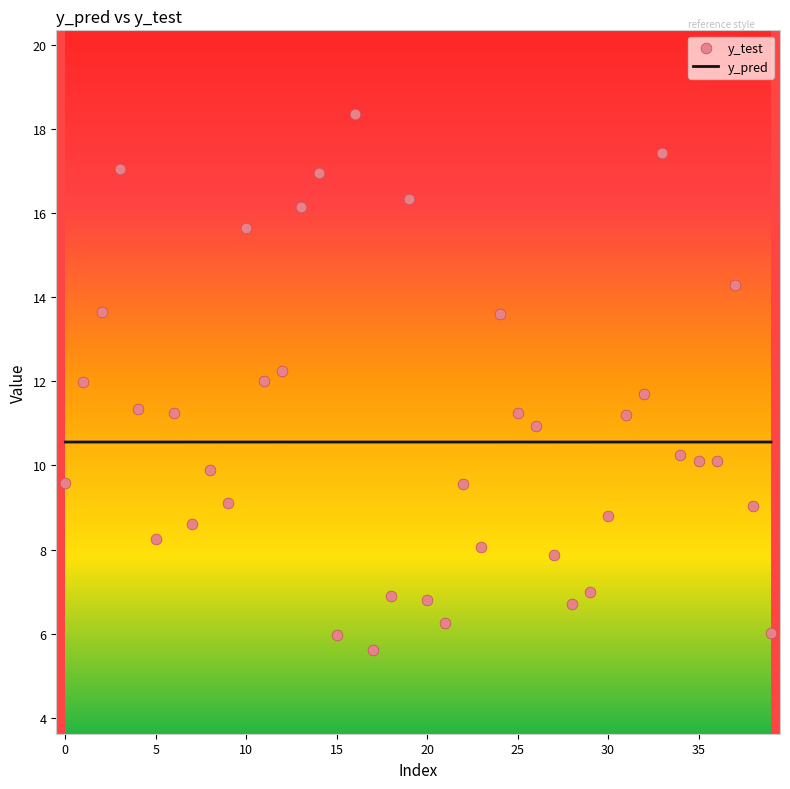

Which series has the largest total across all categories?

y_test